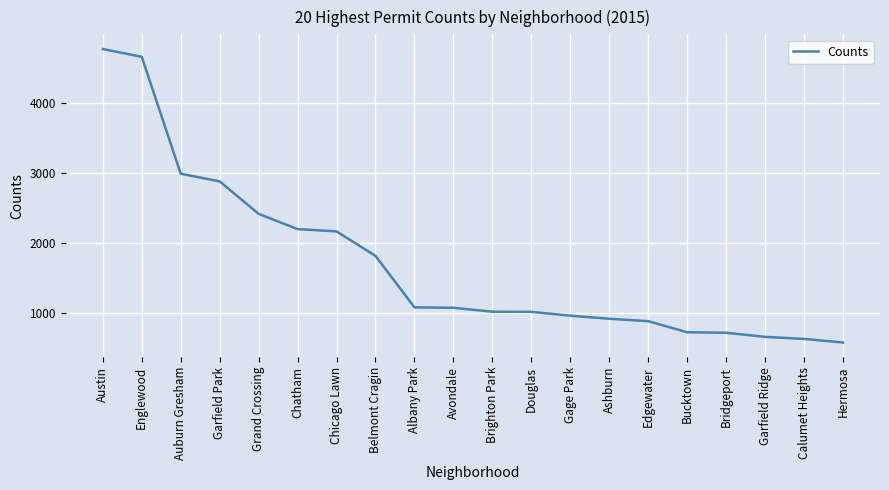

Read the value at Brighton Park, to the nearest 100.

1000